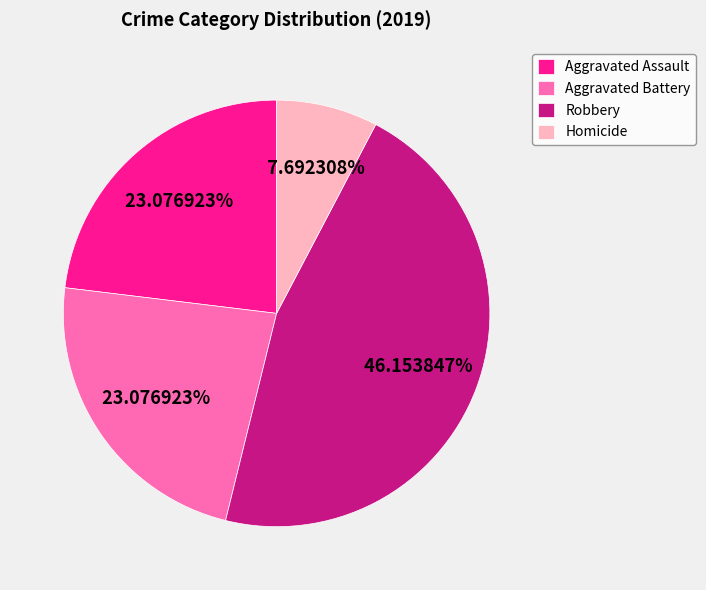

What is the smallest slice in the pie chart?

Homicide